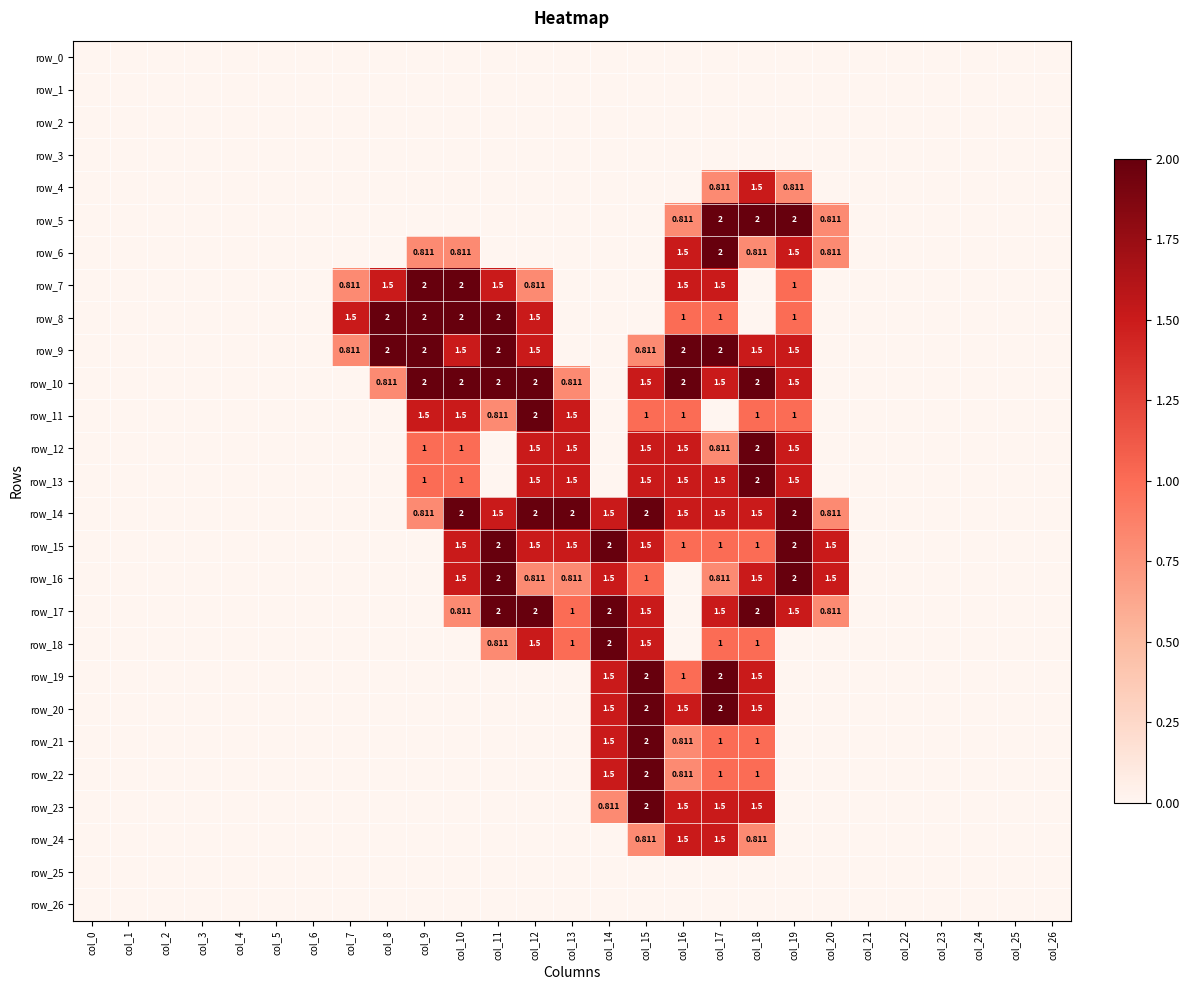

Reading right to left, list all the values displayed in this chart.

row_0: 0.0	0.0	0.0	0.0	0.0	0.0	0.0	0.0	0.0	0.0	0.0	0.0	0.0	0.0	0.0	0.0	0.0	0.0	0.0	0.0	0.0	0.0	0.0	0.0	0.0	0.0	0.0
row_1: 0.0	0.0	0.0	0.0	0.0	0.0	0.0	0.0	0.0	0.0	0.0	0.0	0.0	0.0	0.0	0.0	0.0	0.0	0.0	0.0	0.0	0.0	0.0	0.0	0.0	0.0	0.0
row_2: 0.0	0.0	0.0	0.0	0.0	0.0	0.0	0.0	0.0	0.0	0.0	0.0	0.0	0.0	0.0	0.0	0.0	0.0	0.0	0.0	0.0	0.0	0.0	0.0	0.0	0.0	0.0
row_3: 0.0	0.0	0.0	0.0	0.0	0.0	0.0	0.0	0.0	0.0	0.0	0.0	0.0	0.0	0.0	0.0	0.0	0.0	0.0	0.0	0.0	0.0	0.0	0.0	0.0	0.0	0.0
row_4: 0.0	0.0	0.0	0.0	0.0	0.0	0.0	0.8	1.5	0.8	0.0	0.0	0.0	0.0	0.0	0.0	0.0	0.0	0.0	0.0	0.0	0.0	0.0	0.0	0.0	0.0	0.0
row_5: 0.0	0.0	0.0	0.0	0.0	0.0	0.8	2.0	2.0	2.0	0.8	0.0	0.0	0.0	0.0	0.0	0.0	0.0	0.0	0.0	0.0	0.0	0.0	0.0	0.0	0.0	0.0
row_6: 0.0	0.0	0.0	0.0	0.0	0.0	0.8	1.5	0.8	2.0	1.5	0.0	0.0	0.0	0.0	0.0	0.8	0.8	0.0	0.0	0.0	0.0	0.0	0.0	0.0	0.0	0.0
row_7: 0.0	0.0	0.0	0.0	0.0	0.0	0.0	1.0	0.0	1.5	1.5	0.0	0.0	0.0	0.8	1.5	2.0	2.0	1.5	0.8	0.0	0.0	0.0	0.0	0.0	0.0	0.0
row_8: 0.0	0.0	0.0	0.0	0.0	0.0	0.0	1.0	0.0	1.0	1.0	0.0	0.0	0.0	1.5	2.0	2.0	2.0	2.0	1.5	0.0	0.0	0.0	0.0	0.0	0.0	0.0
row_9: 0.0	0.0	0.0	0.0	0.0	0.0	0.0	1.5	1.5	2.0	2.0	0.8	0.0	0.0	1.5	2.0	1.5	2.0	2.0	0.8	0.0	0.0	0.0	0.0	0.0	0.0	0.0
row_10: 0.0	0.0	0.0	0.0	0.0	0.0	0.0	1.5	2.0	1.5	2.0	1.5	0.0	0.8	2.0	2.0	2.0	2.0	0.8	0.0	0.0	0.0	0.0	0.0	0.0	0.0	0.0
row_11: 0.0	0.0	0.0	0.0	0.0	0.0	0.0	1.0	1.0	0.0	1.0	1.0	0.0	1.5	2.0	0.8	1.5	1.5	0.0	0.0	0.0	0.0	0.0	0.0	0.0	0.0	0.0
row_12: 0.0	0.0	0.0	0.0	0.0	0.0	0.0	1.5	2.0	0.8	1.5	1.5	0.0	1.5	1.5	0.0	1.0	1.0	0.0	0.0	0.0	0.0	0.0	0.0	0.0	0.0	0.0
row_13: 0.0	0.0	0.0	0.0	0.0	0.0	0.0	1.5	2.0	1.5	1.5	1.5	0.0	1.5	1.5	0.0	1.0	1.0	0.0	0.0	0.0	0.0	0.0	0.0	0.0	0.0	0.0
row_14: 0.0	0.0	0.0	0.0	0.0	0.0	0.8	2.0	1.5	1.5	1.5	2.0	1.5	2.0	2.0	1.5	2.0	0.8	0.0	0.0	0.0	0.0	0.0	0.0	0.0	0.0	0.0
row_15: 0.0	0.0	0.0	0.0	0.0	0.0	1.5	2.0	1.0	1.0	1.0	1.5	2.0	1.5	1.5	2.0	1.5	0.0	0.0	0.0	0.0	0.0	0.0	0.0	0.0	0.0	0.0
row_16: 0.0	0.0	0.0	0.0	0.0	0.0	1.5	2.0	1.5	0.8	0.0	1.0	1.5	0.8	0.8	2.0	1.5	0.0	0.0	0.0	0.0	0.0	0.0	0.0	0.0	0.0	0.0
row_17: 0.0	0.0	0.0	0.0	0.0	0.0	0.8	1.5	2.0	1.5	0.0	1.5	2.0	1.0	2.0	2.0	0.8	0.0	0.0	0.0	0.0	0.0	0.0	0.0	0.0	0.0	0.0
row_18: 0.0	0.0	0.0	0.0	0.0	0.0	0.0	0.0	1.0	1.0	0.0	1.5	2.0	1.0	1.5	0.8	0.0	0.0	0.0	0.0	0.0	0.0	0.0	0.0	0.0	0.0	0.0
row_19: 0.0	0.0	0.0	0.0	0.0	0.0	0.0	0.0	1.5	2.0	1.0	2.0	1.5	0.0	0.0	0.0	0.0	0.0	0.0	0.0	0.0	0.0	0.0	0.0	0.0	0.0	0.0
row_20: 0.0	0.0	0.0	0.0	0.0	0.0	0.0	0.0	1.5	2.0	1.5	2.0	1.5	0.0	0.0	0.0	0.0	0.0	0.0	0.0	0.0	0.0	0.0	0.0	0.0	0.0	0.0
row_21: 0.0	0.0	0.0	0.0	0.0	0.0	0.0	0.0	1.0	1.0	0.8	2.0	1.5	0.0	0.0	0.0	0.0	0.0	0.0	0.0	0.0	0.0	0.0	0.0	0.0	0.0	0.0
row_22: 0.0	0.0	0.0	0.0	0.0	0.0	0.0	0.0	1.0	1.0	0.8	2.0	1.5	0.0	0.0	0.0	0.0	0.0	0.0	0.0	0.0	0.0	0.0	0.0	0.0	0.0	0.0
row_23: 0.0	0.0	0.0	0.0	0.0	0.0	0.0	0.0	1.5	1.5	1.5	2.0	0.8	0.0	0.0	0.0	0.0	0.0	0.0	0.0	0.0	0.0	0.0	0.0	0.0	0.0	0.0
row_24: 0.0	0.0	0.0	0.0	0.0	0.0	0.0	0.0	0.8	1.5	1.5	0.8	0.0	0.0	0.0	0.0	0.0	0.0	0.0	0.0	0.0	0.0	0.0	0.0	0.0	0.0	0.0
row_25: 0.0	0.0	0.0	0.0	0.0	0.0	0.0	0.0	0.0	0.0	0.0	0.0	0.0	0.0	0.0	0.0	0.0	0.0	0.0	0.0	0.0	0.0	0.0	0.0	0.0	0.0	0.0
row_26: 0.0	0.0	0.0	0.0	0.0	0.0	0.0	0.0	0.0	0.0	0.0	0.0	0.0	0.0	0.0	0.0	0.0	0.0	0.0	0.0	0.0	0.0	0.0	0.0	0.0	0.0	0.0